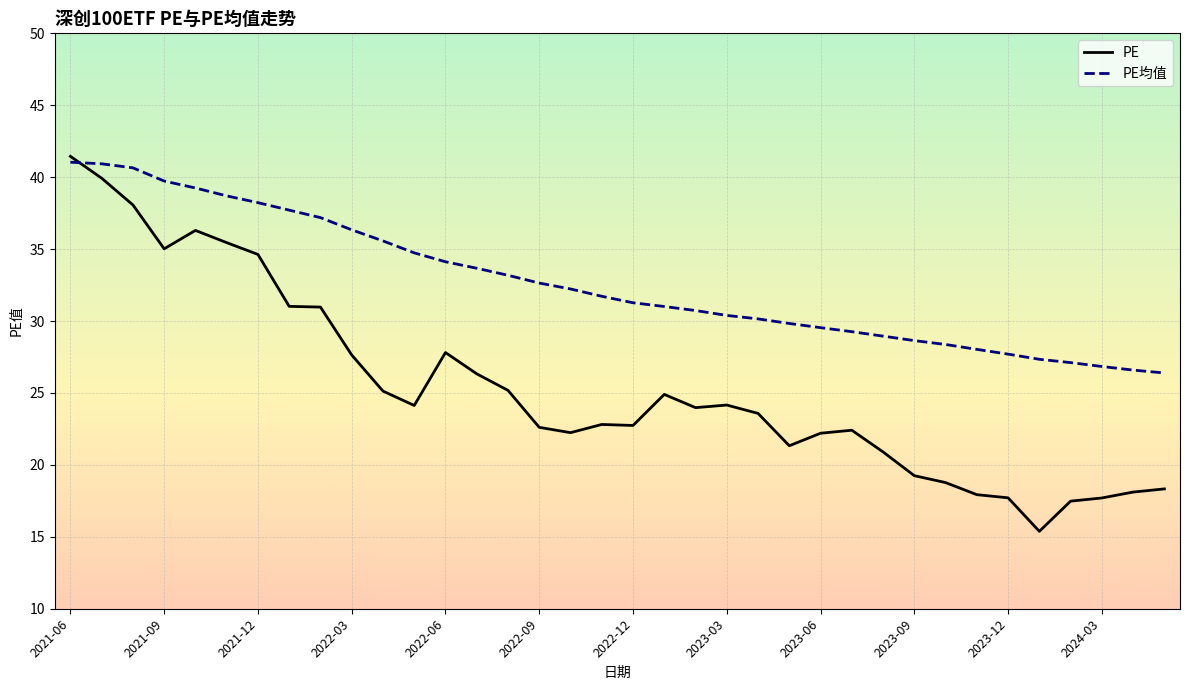

How many intersections are there between PE and PE均值?

1